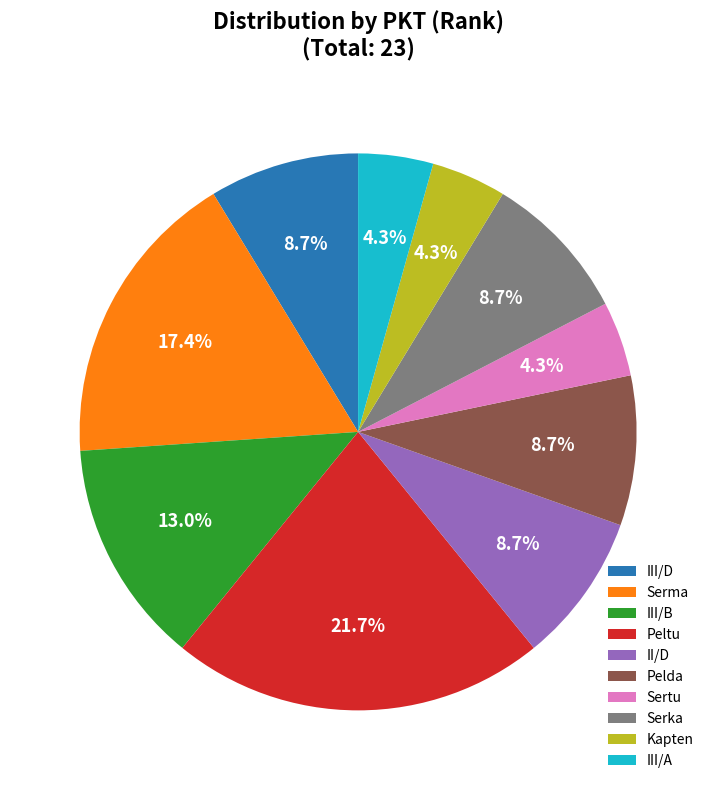

Count the number of slices in the pie.

10